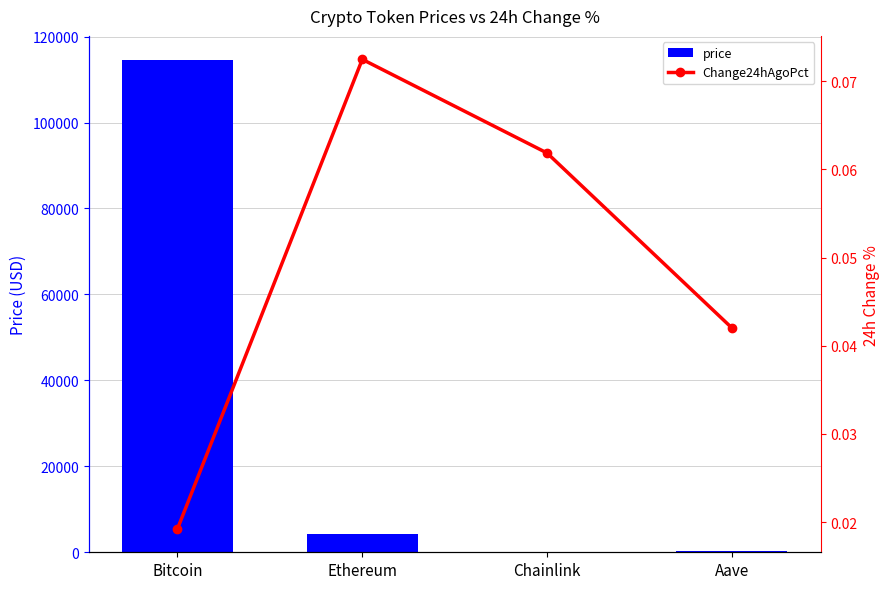

List the series in order of their overall mean, highest first.

price, Change24hAgoPct